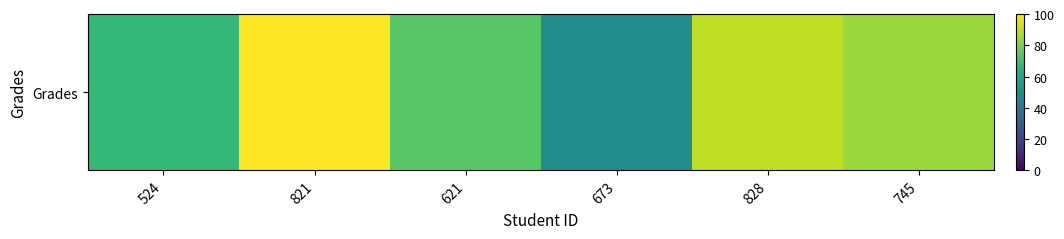

What is the change in value from 821 to 673?

-50.7